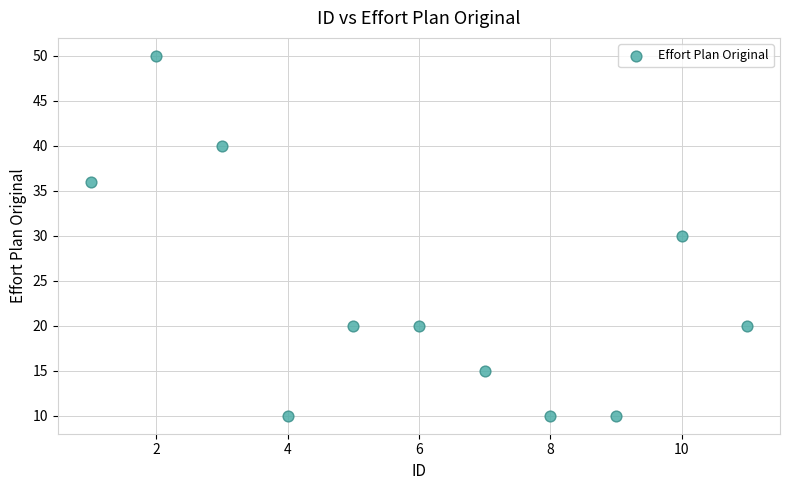

What is the range of X values (max minus min)?

10